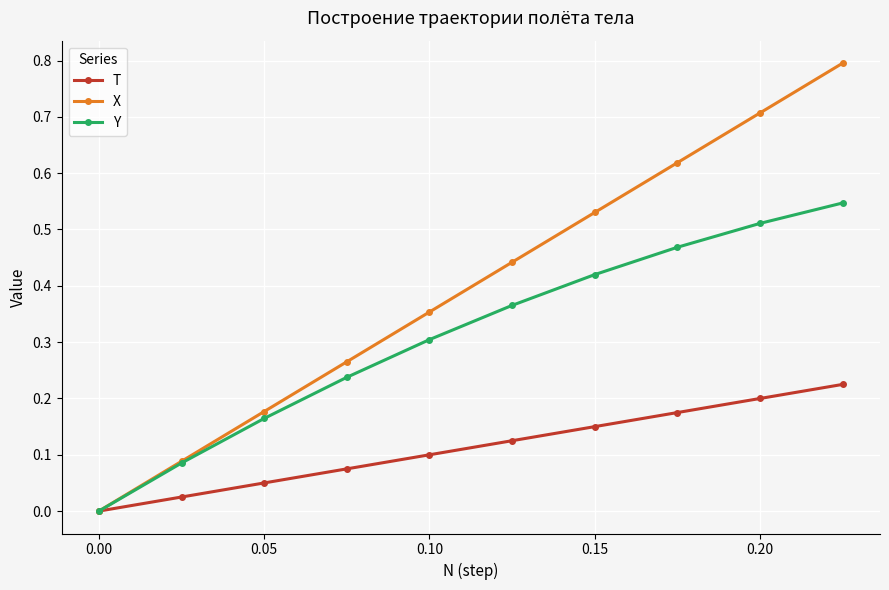

Rank the series by their average value, from lowest to highest.

T, Y, X